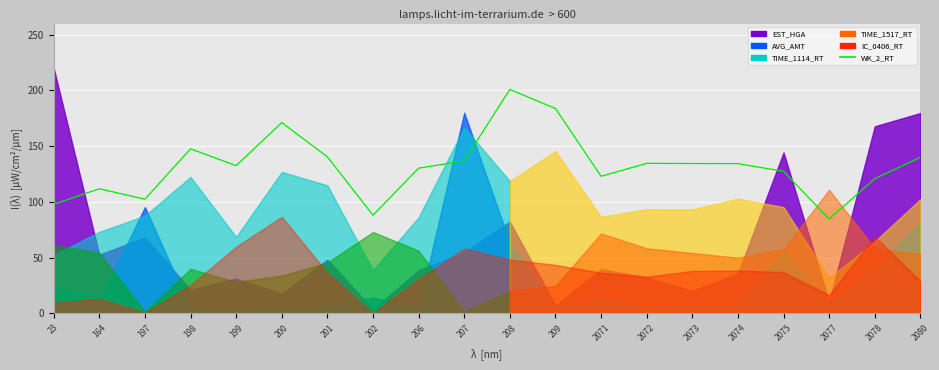

How many points are lower than both their immediate neighbors (excluding endpoints)?

5